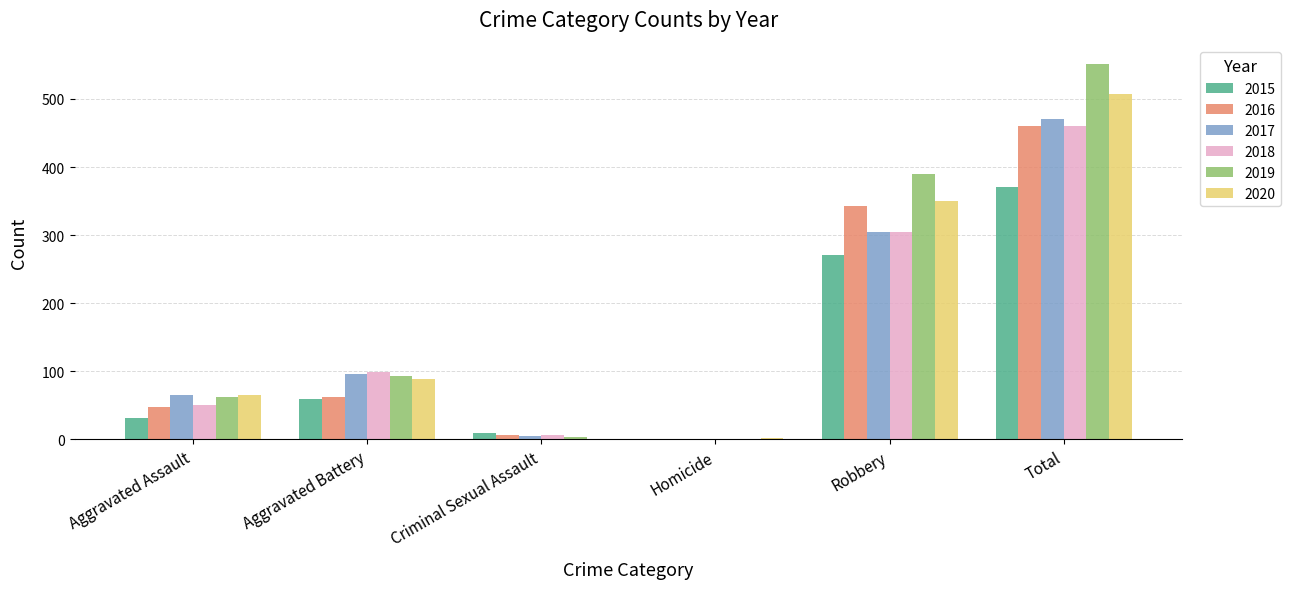

At which label does 2016 reach its peak?

Total